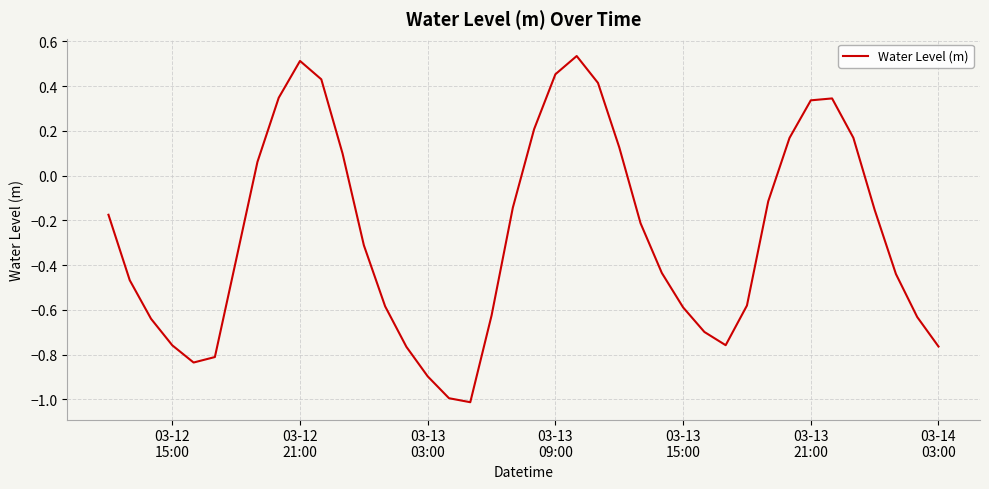

What is the difference between the maximum and minimum values?

1.5